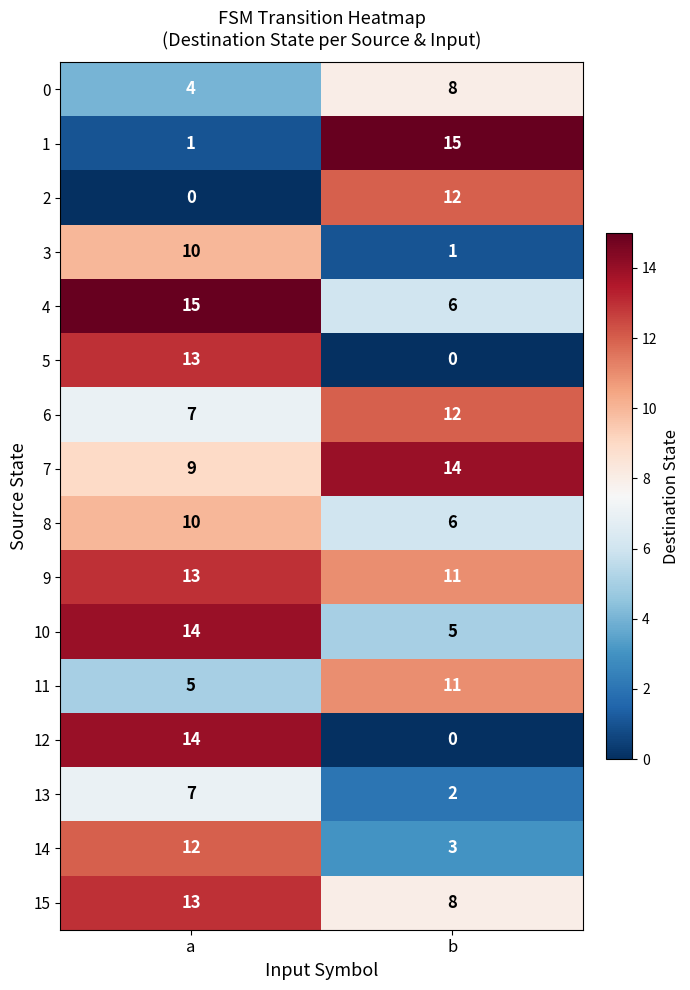

What is the sum of all 2 values?

12